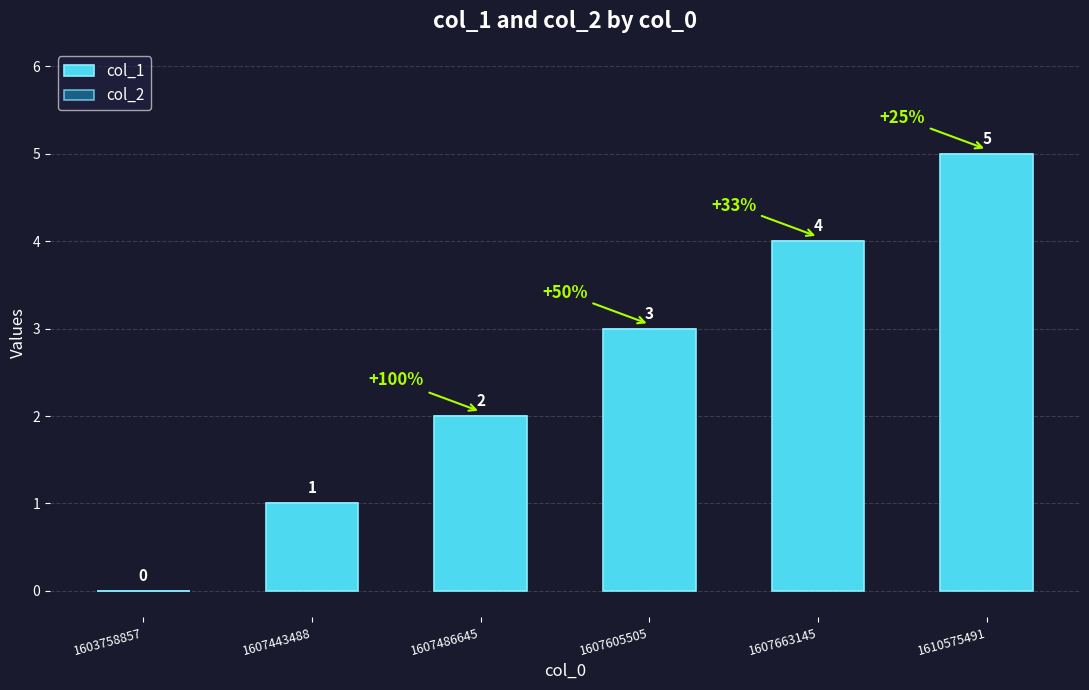

What is the maximum value shown in the chart?

5